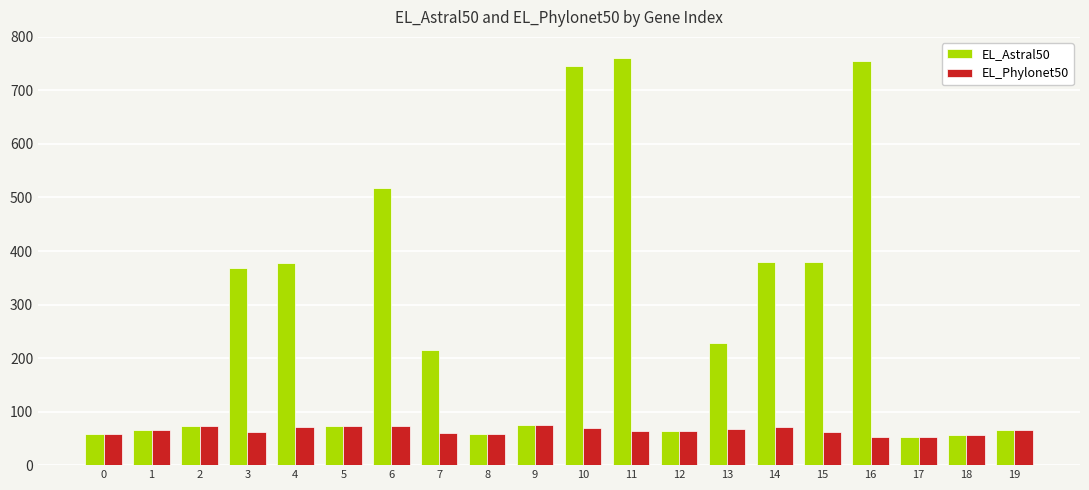

At how many categories does at least one series exceed 186?

10